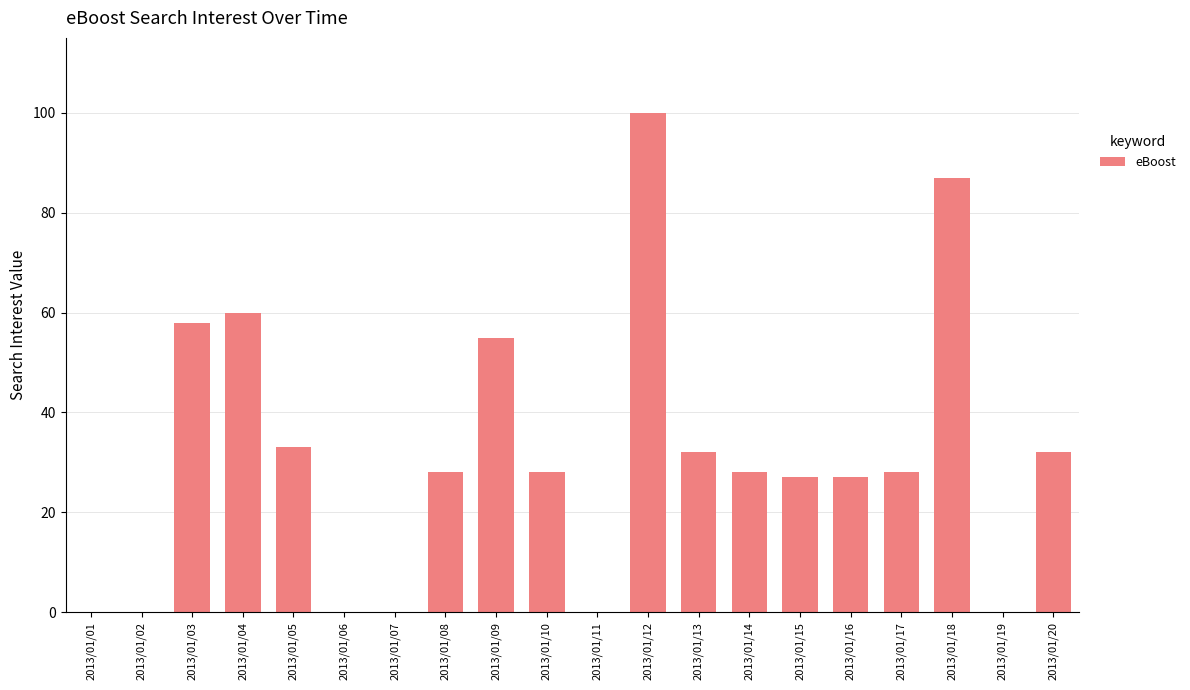

At which label is the value closest to 50?

2013/01/09